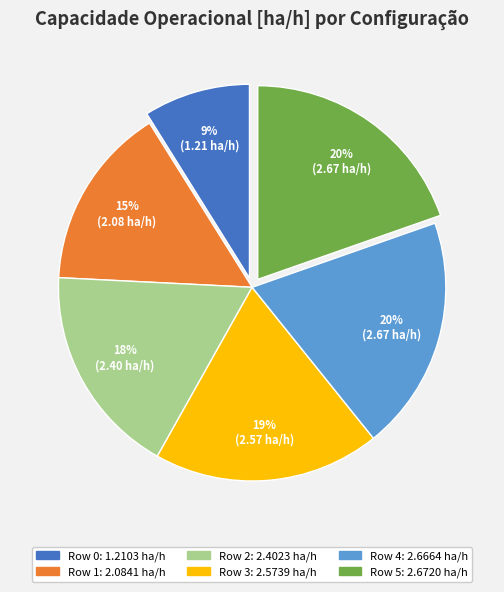

Which category has the smallest portion of the pie?

Row 0